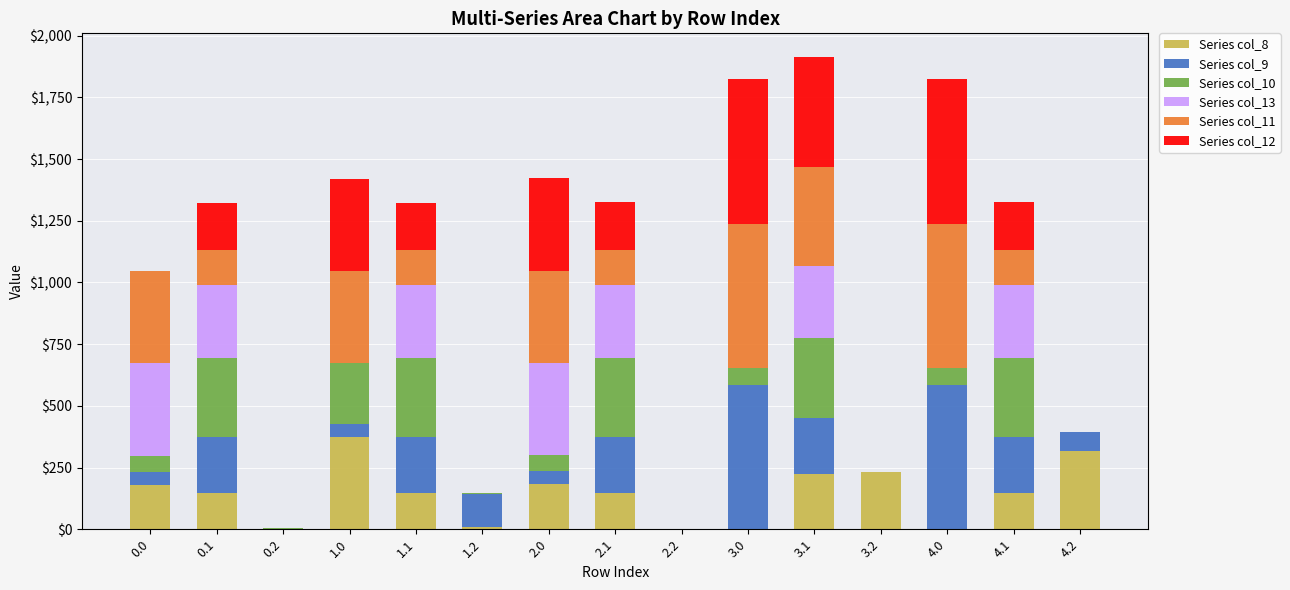

How many distinct data groups are displayed?

6